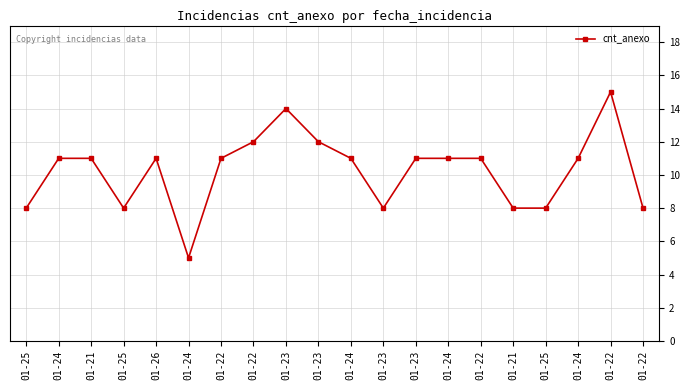

How many data points does each series have?

20